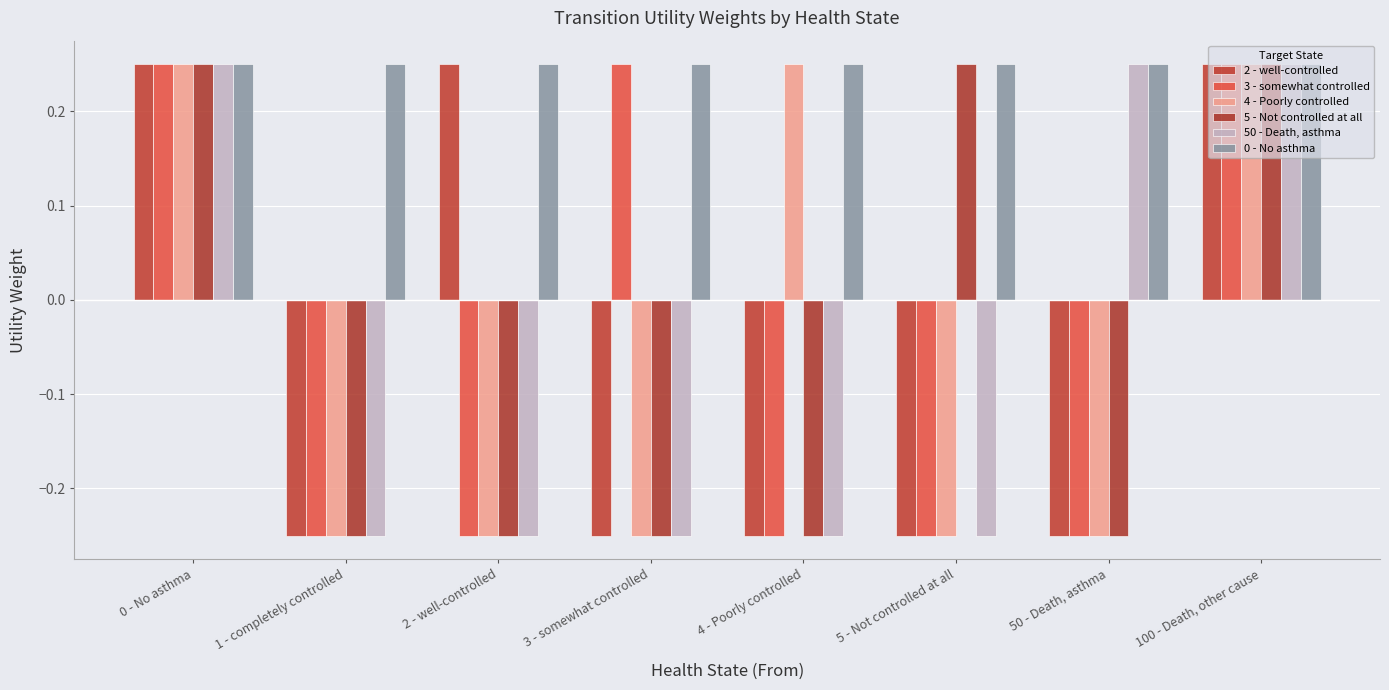

What is the sum of all 3 - somewhat controlled values?

-0.5